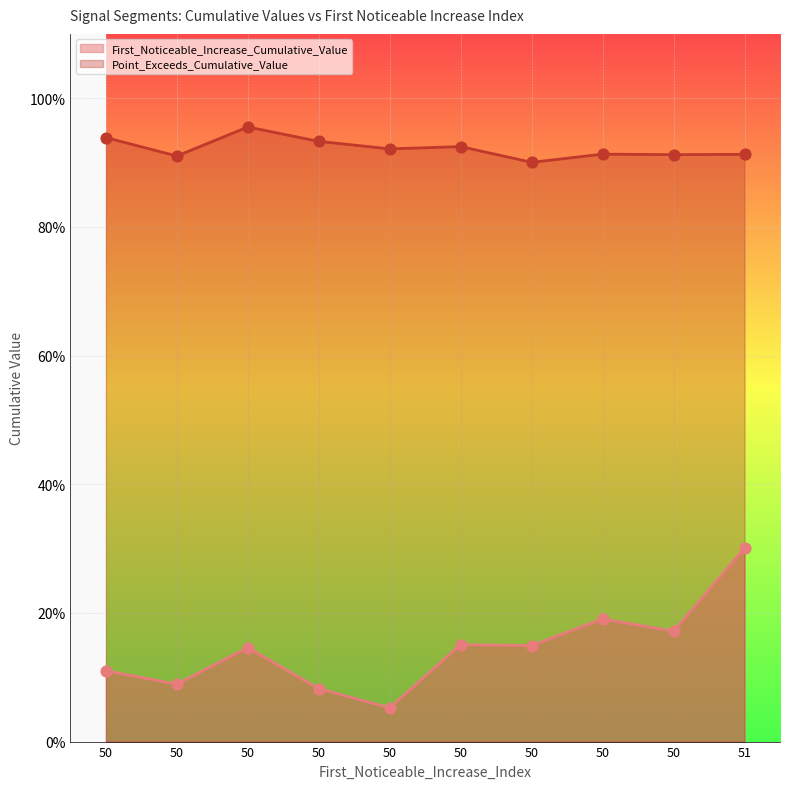

Which series contains the highest Y value?

Point_Exceeds_Cumulative_Value